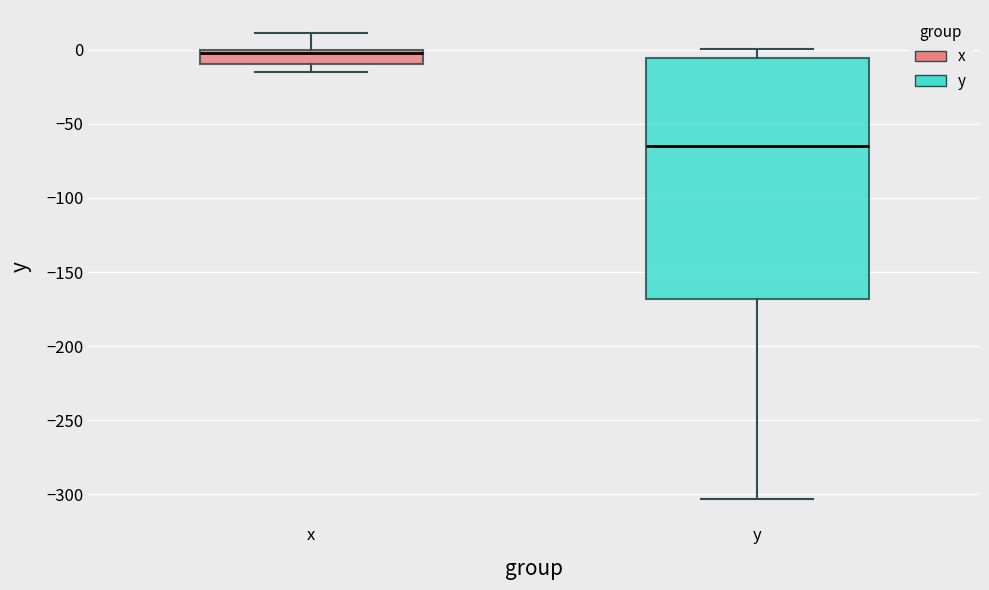

Reading left to right, transcribe this box plot: for each box, give where its median line is, the range the box spans, and where its two whiskers end, as read against the y-axis. The values are not printed on the chart, so give them approximately, as read against the axis.

x: median 0 (just below the box's upper edge), box -10 to 0, whiskers -15 to 10
y: median -65, box -170 to -5, whiskers -305 to 0